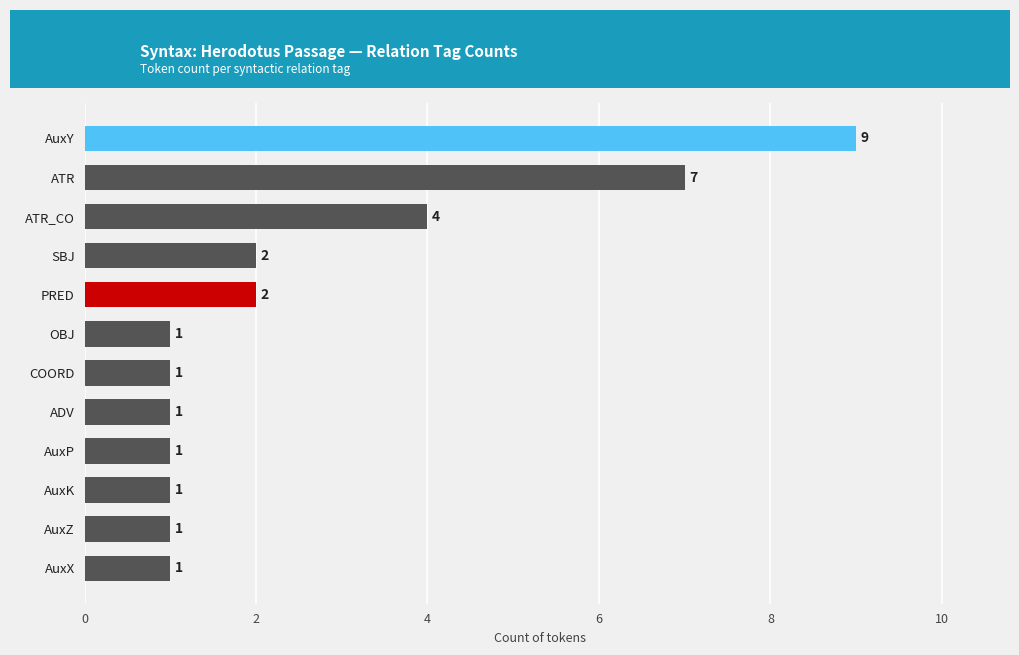

What is the change in value from ATR_CO to AuxY?

+5